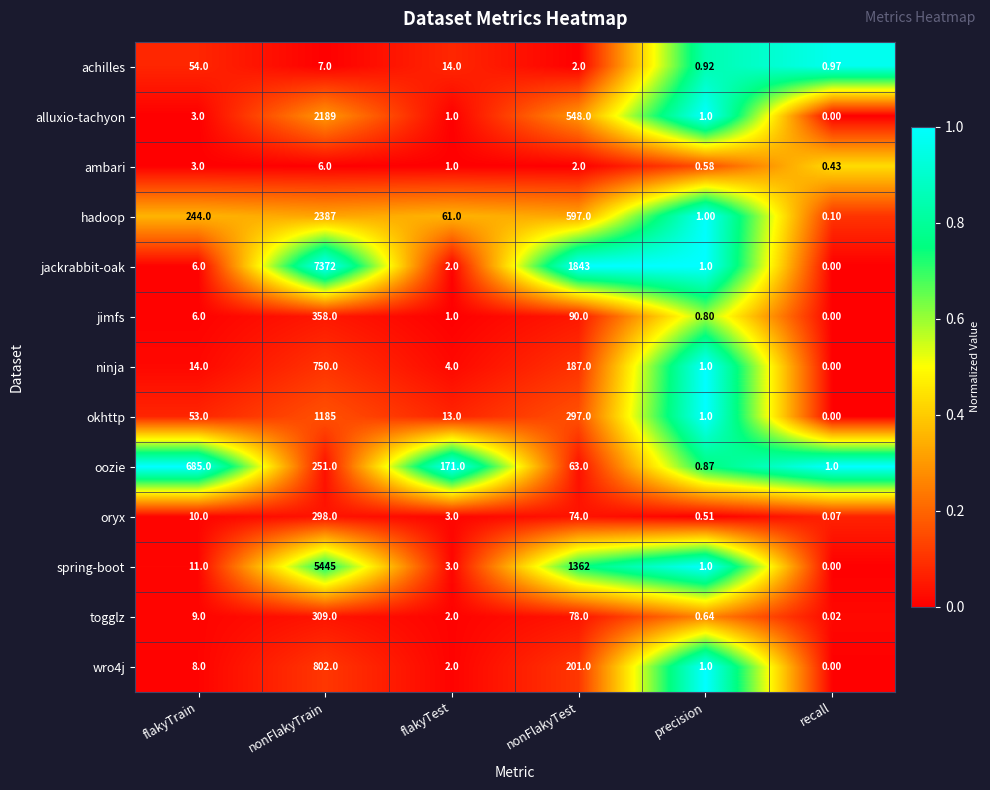

At which category is the sum across all series the highest?

nonFlakyTrain